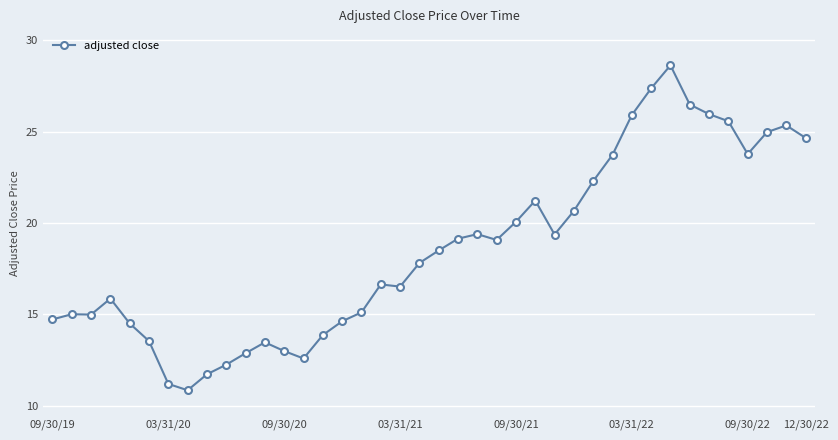

True or false: there are more than 2 points higher than both neighbors.

True